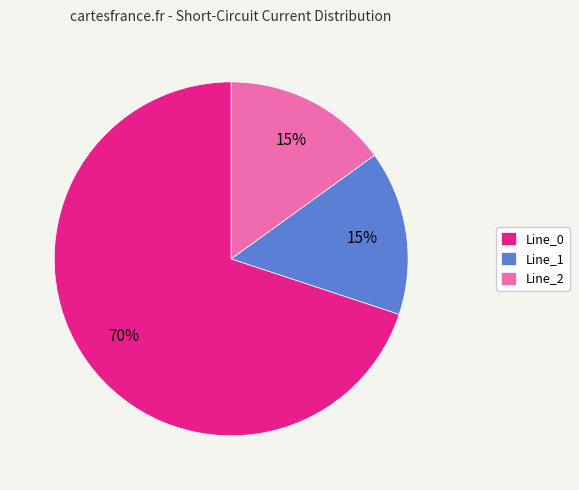

Which slice represents more than half of the pie?

Line_0